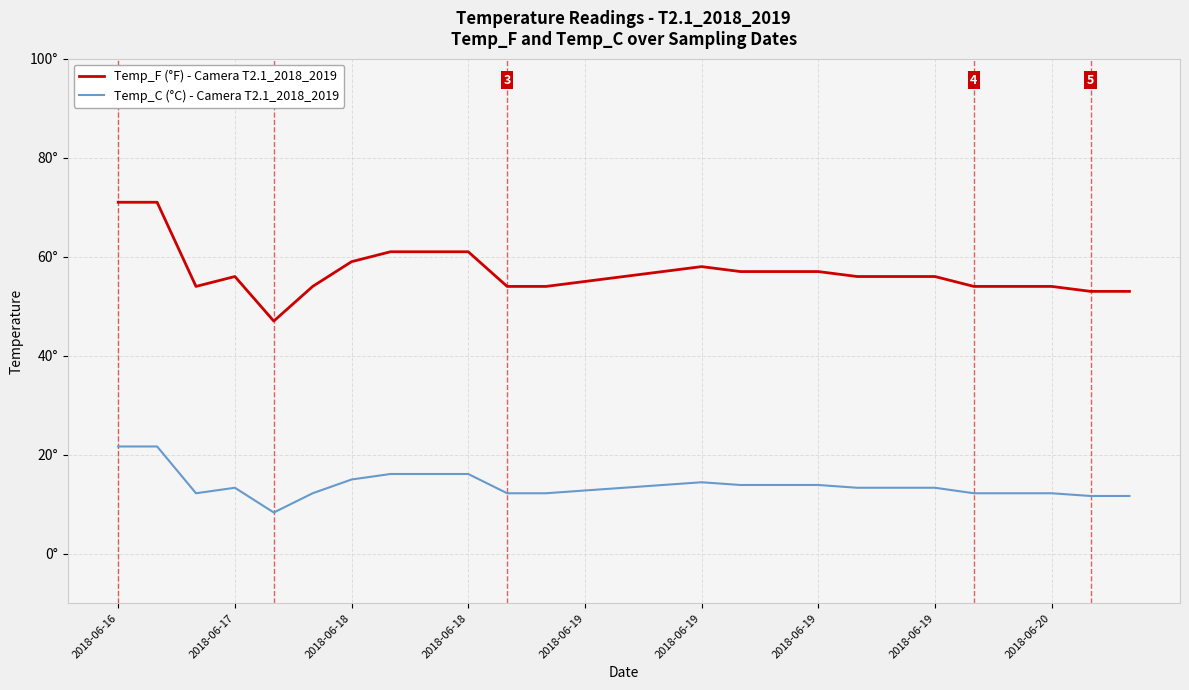

Is this an area chart (filled region under the line)?

No